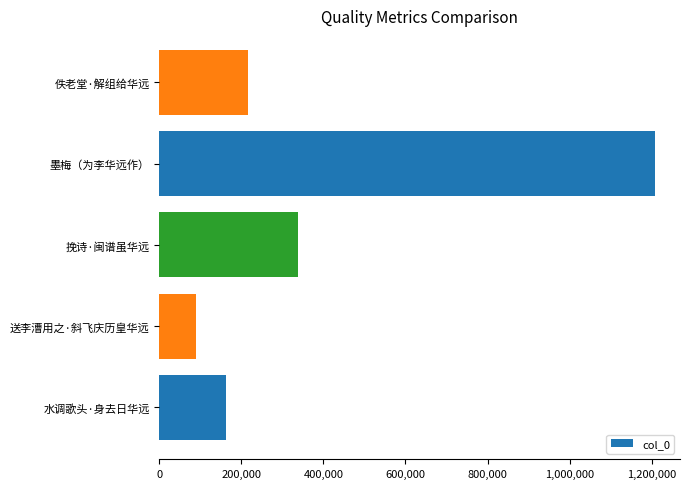

Reading bottom to top, what are all the values shown in this chart?

161235	88767	338022	1209009	214977